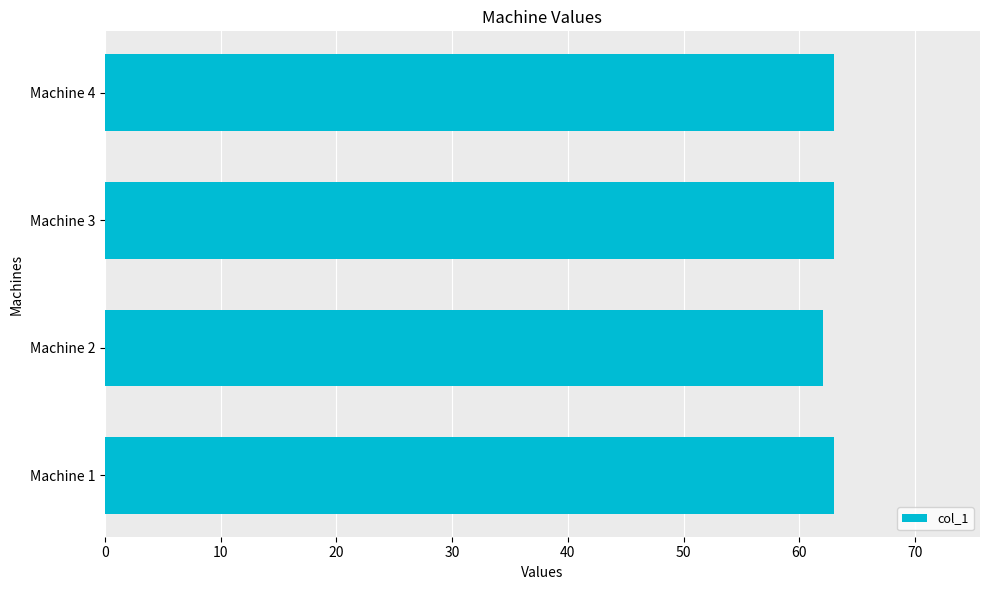

Are the bars horizontal?

Yes